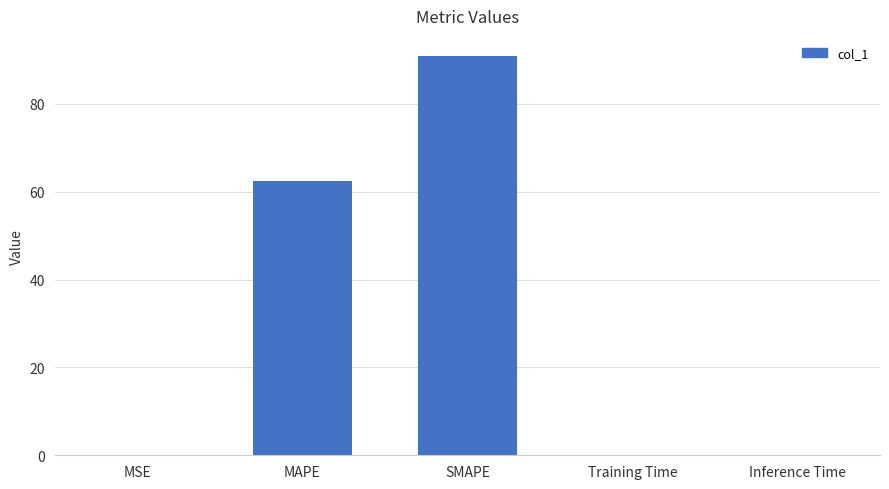

At which label is the value closest to 45?

MAPE